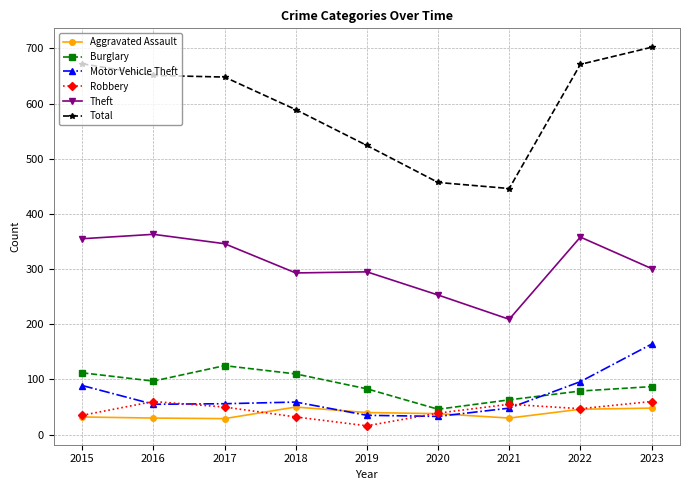

What is the difference between the Motor Vehicle Theft values at 2017 and 2023?

108